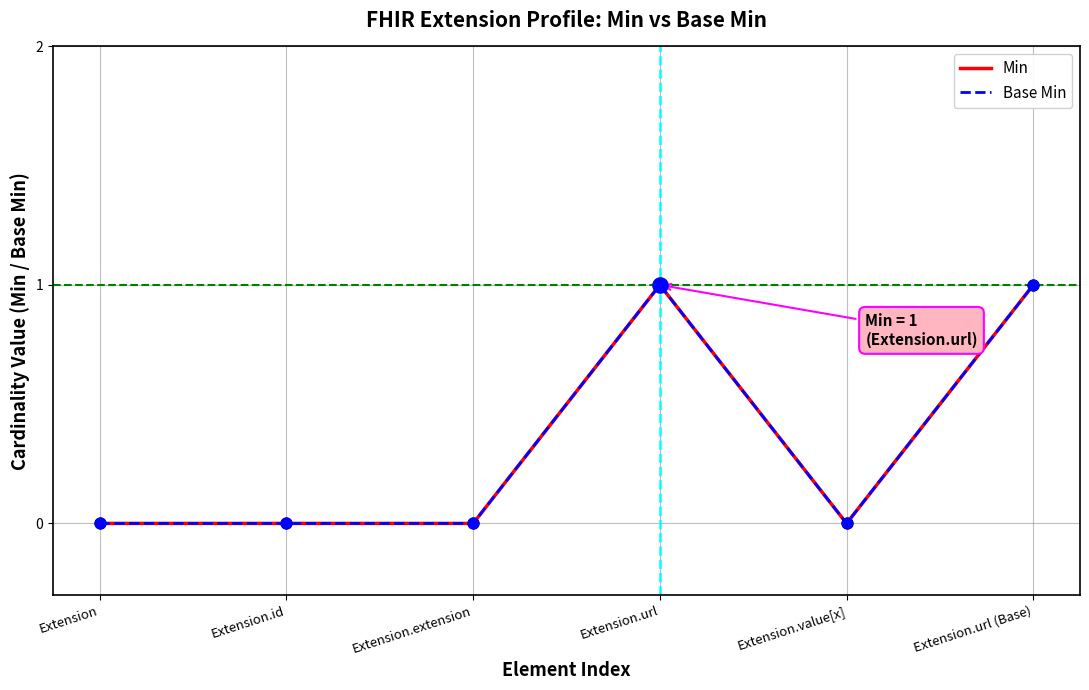

Does the chart have visible grid lines?

Yes